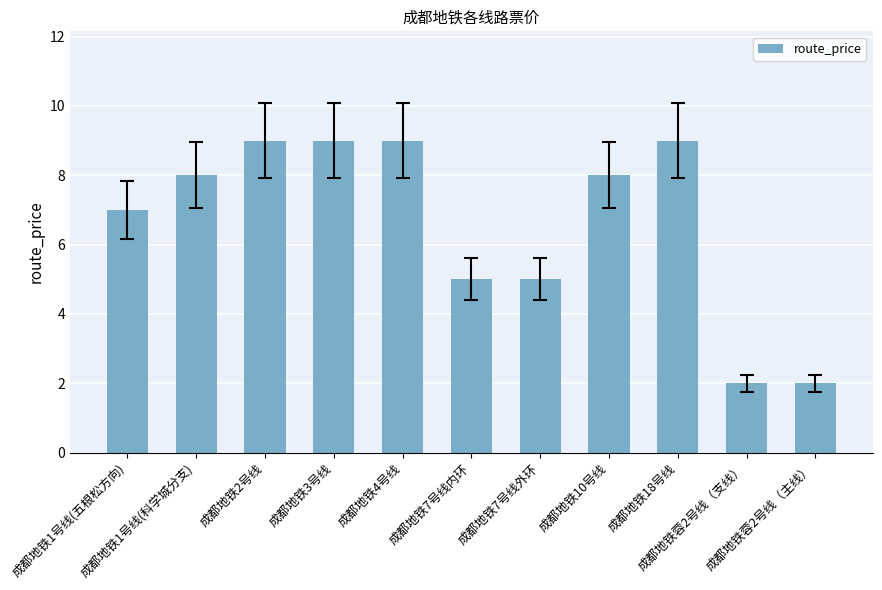

What is the maximum value shown in the chart?

9